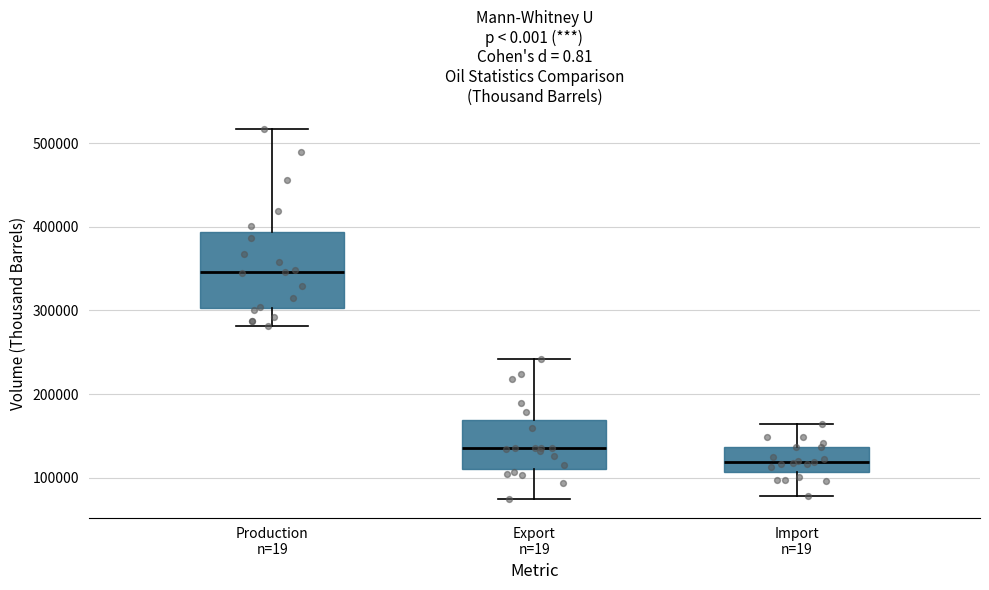

Where does the upper whisker of the box for Import n=19 end on the y-axis? The values are not printed on the chart, so give them approximately, as read against the axis.

160000